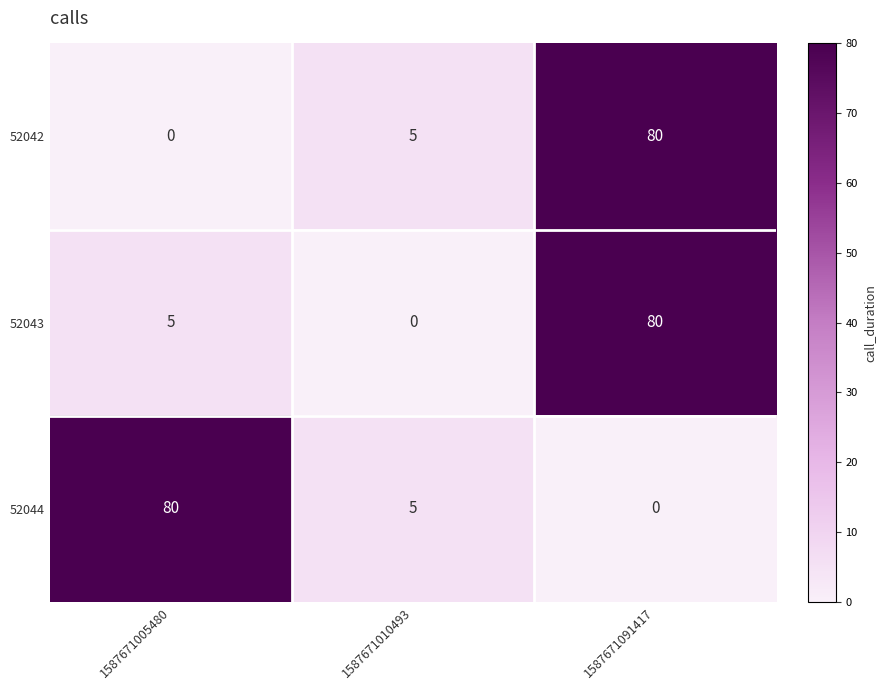

Between 1587671010493 and 1587671091417, which series saw the biggest shift?

52043